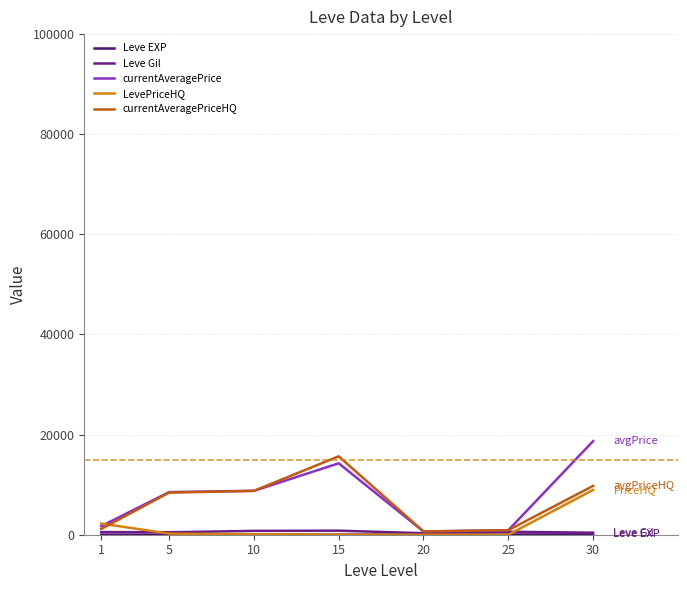

Between 1 and 30, which series saw the biggest shift?

currentAveragePrice